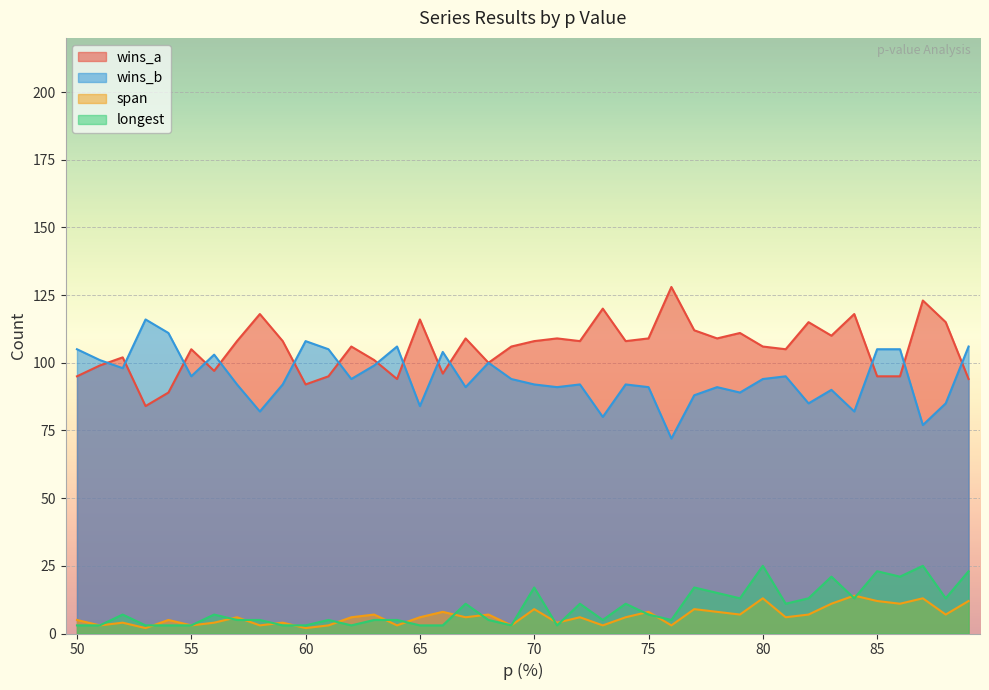

True or false: wins_b and wins_a intersect in this chart.

True